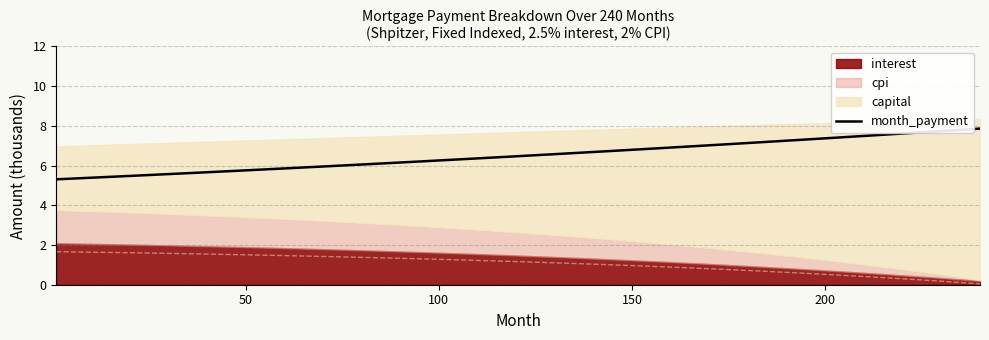

What is the minimum value for month_payment?

5.3